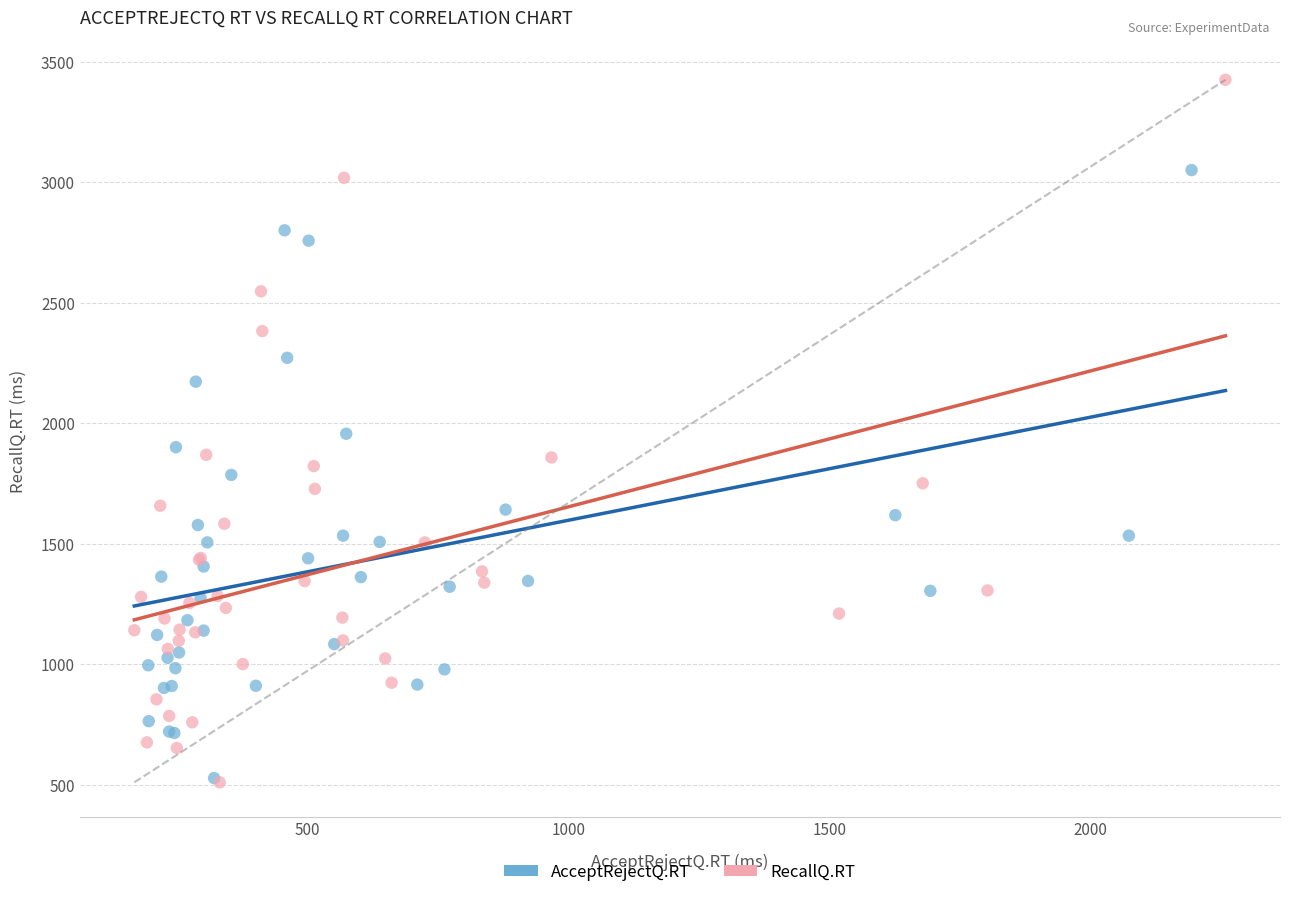

Which series has the widest spread of Y values?

RecallQ.RT